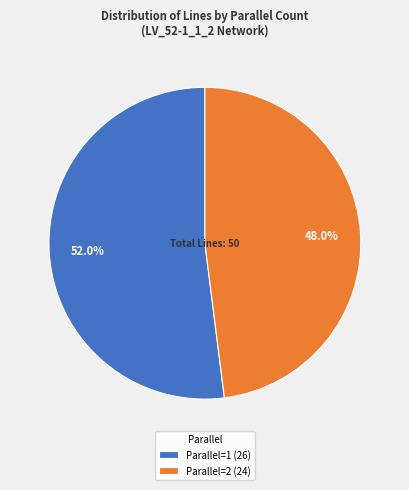

Is the sum of Parallel=1 (26) and Parallel=2 (24) greater than half?

Yes